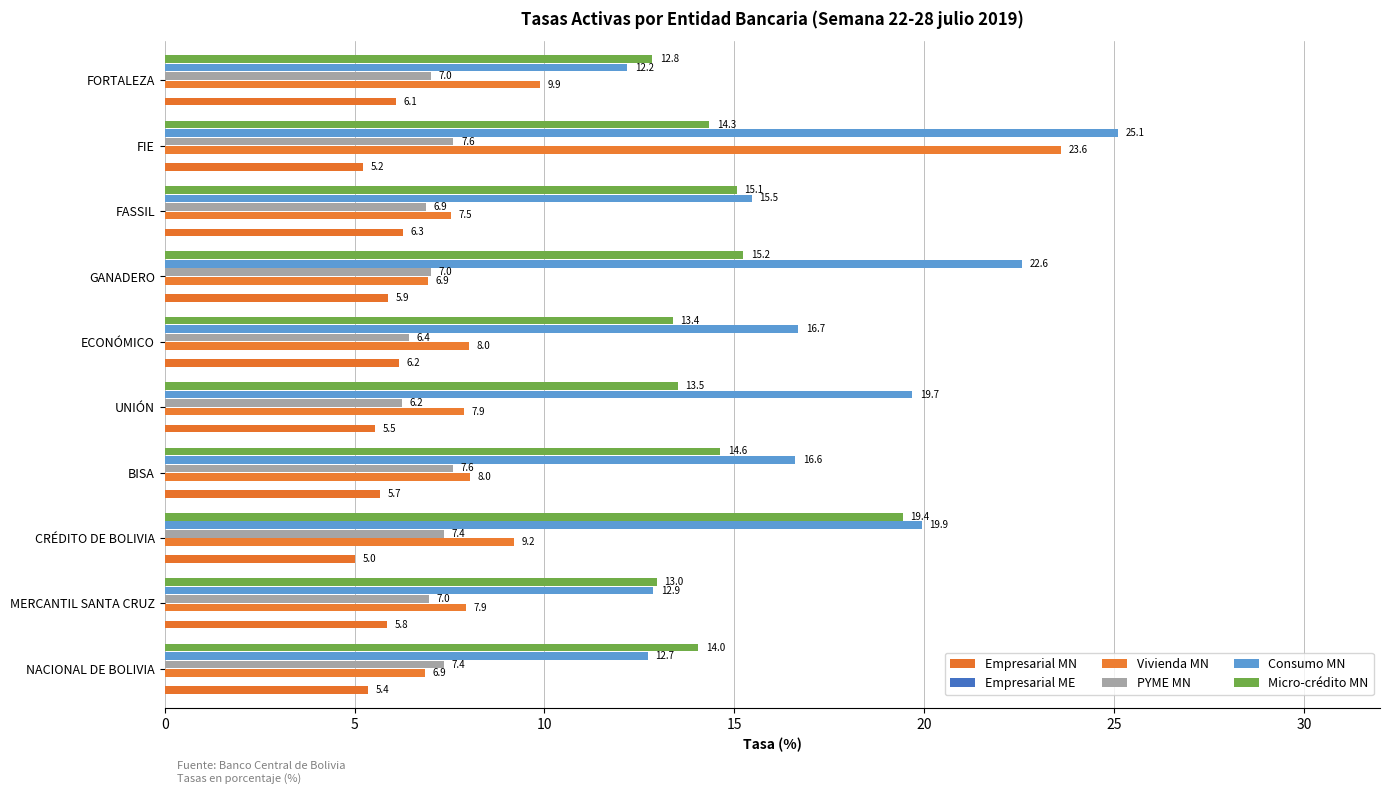

What is the minimum value for Vivienda MN?

6.9